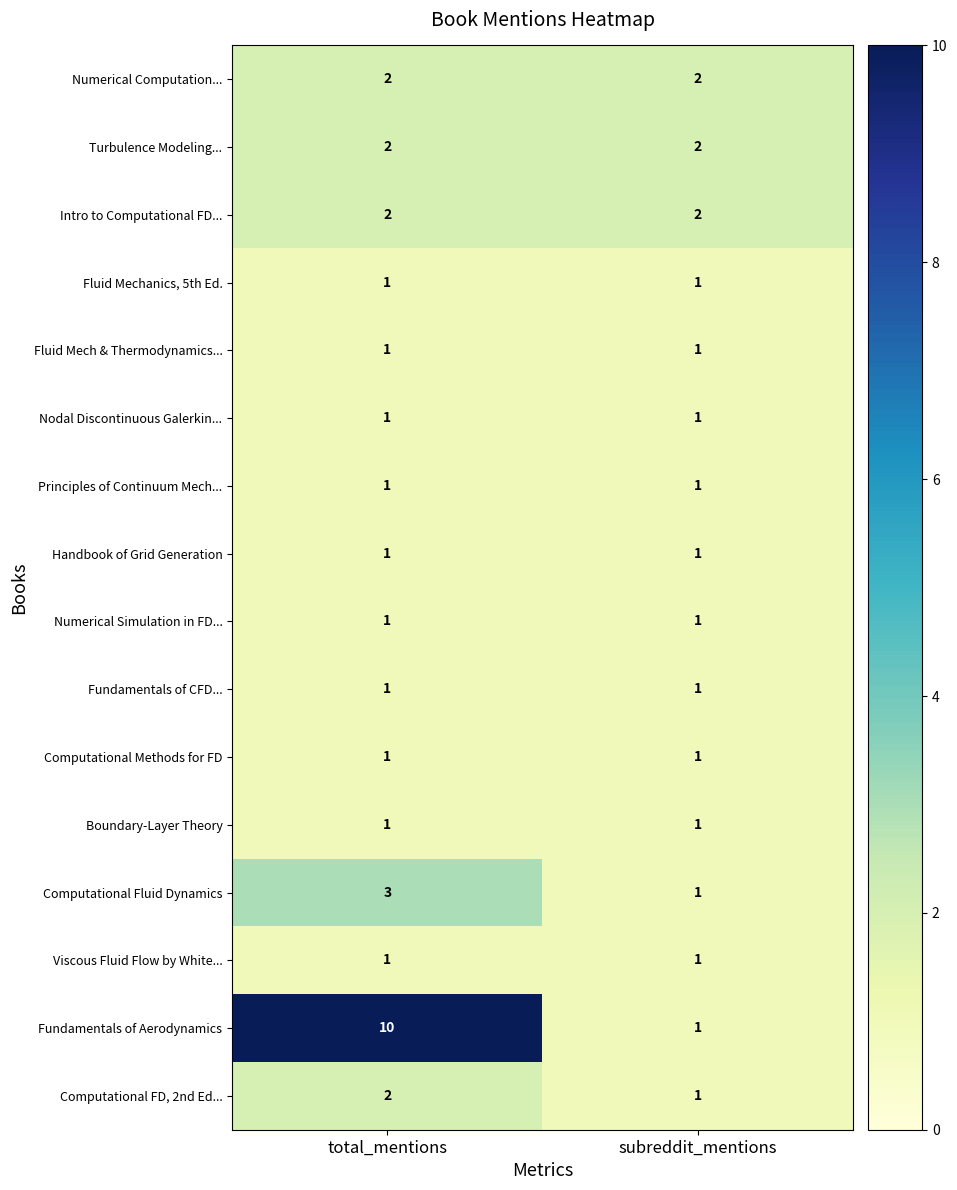

The value of Computational FD, 2nd Ed... at total_mentions is 1. True or false?

False